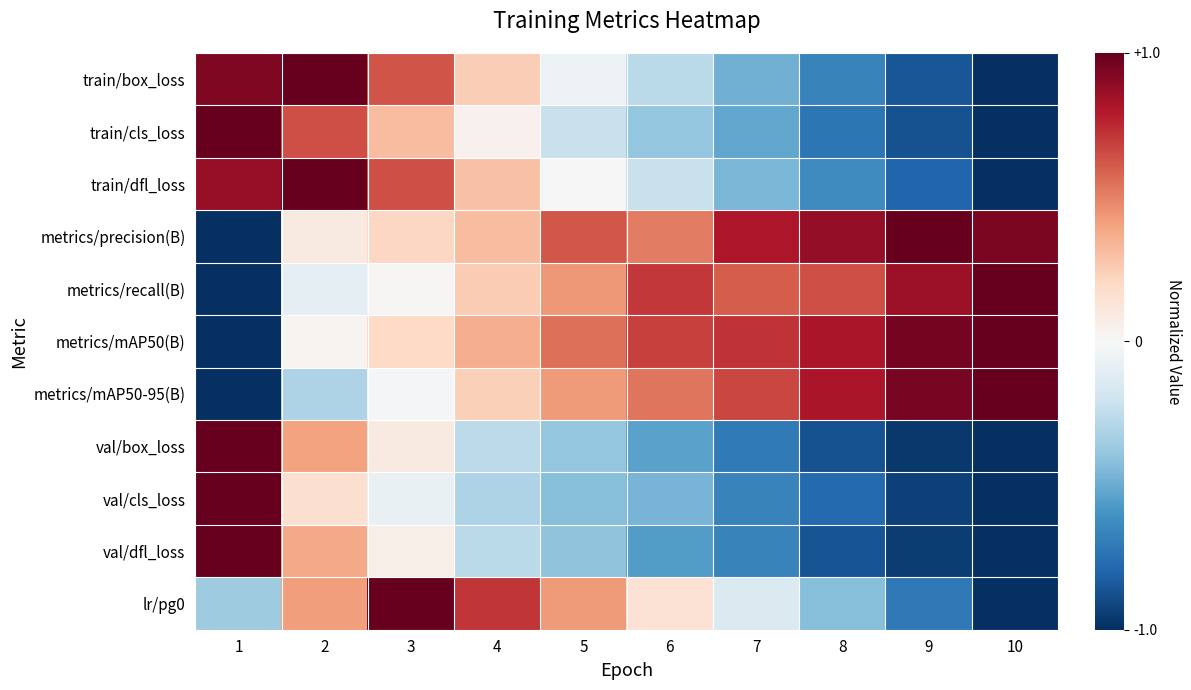

What is the total value across all series at 4?

1.6